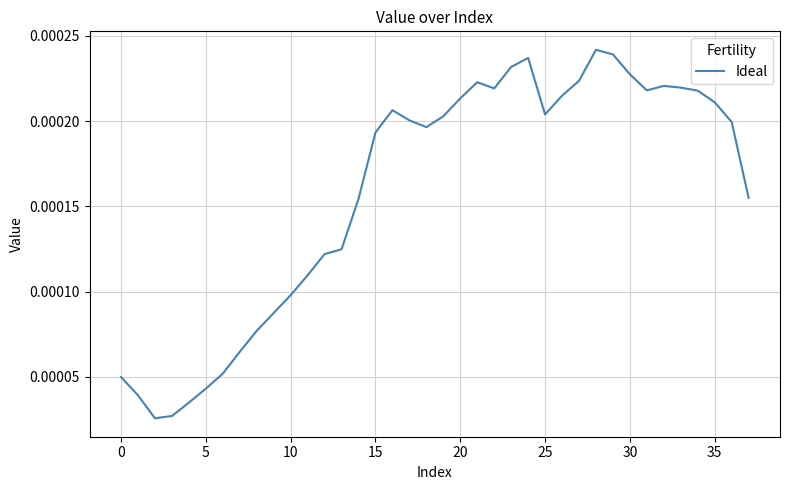

What is the label of the 17th point from the left?

16